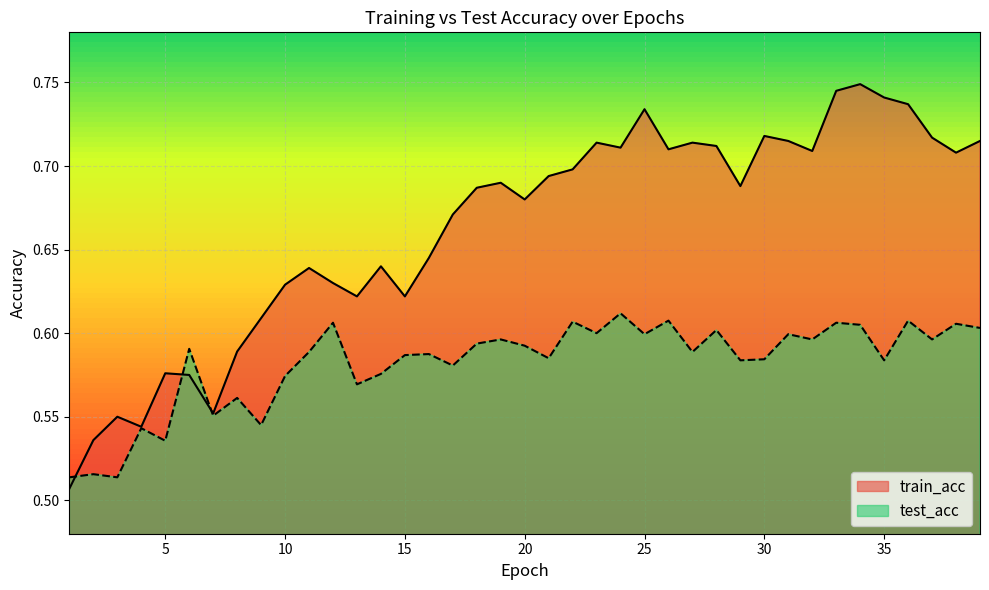

What is the difference between the maximum and minimum values in the test_acc series?

0.1